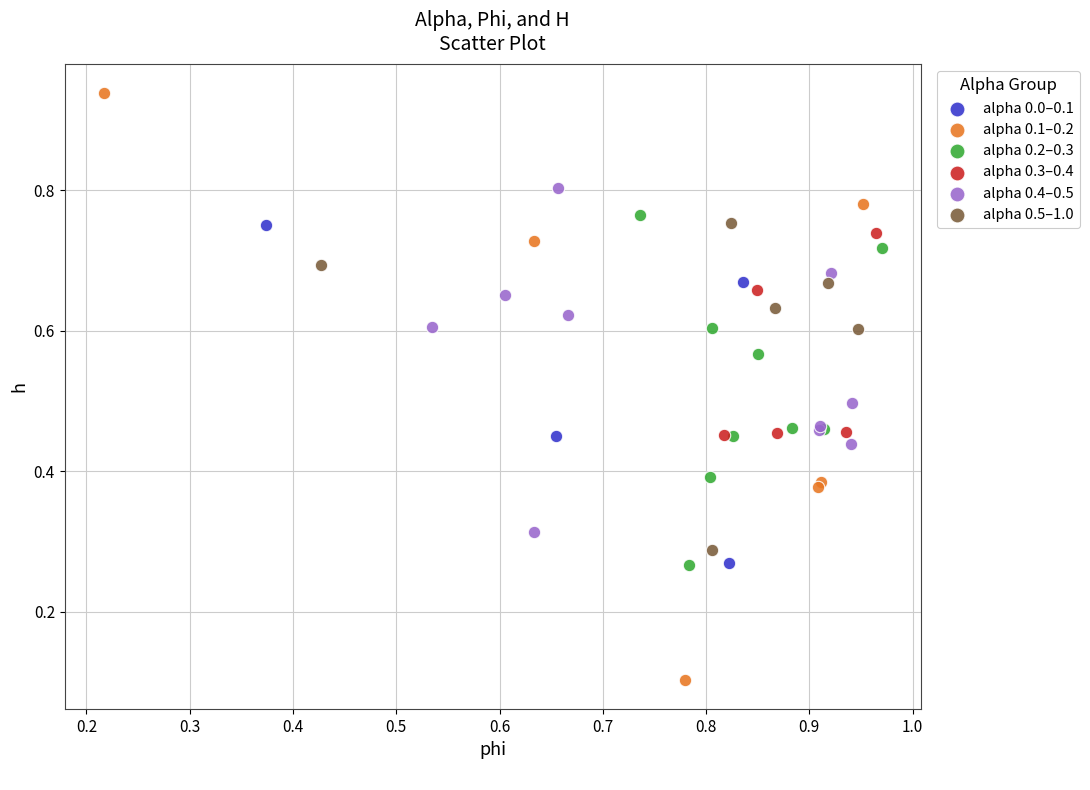

Which series reaches the maximum Y coordinate?

alpha 0.1–0.2